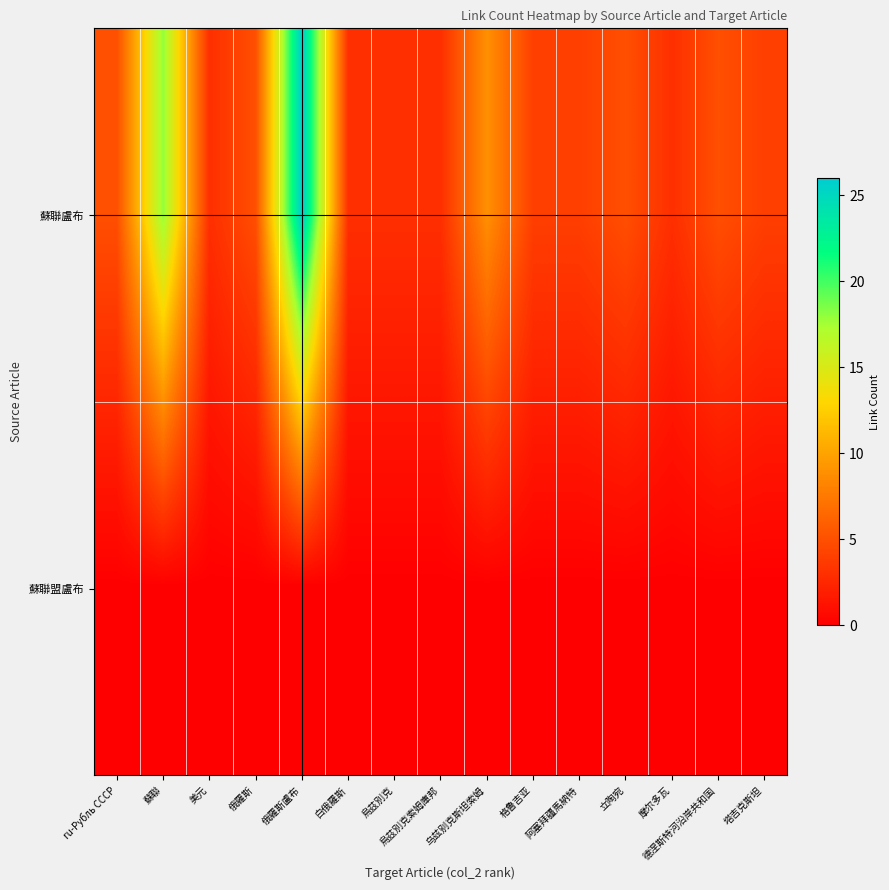

Reading left to right, what are all the values shown in this chart?

蘇聯盧布: ru-Рубль СССР=5	蘇聯=18	美元=3	俄羅斯=5	俄羅斯盧布=26	白俄羅斯=3	烏茲別克=3	烏茲別克索姆庫邦=3	乌兹别克斯坦索姆=9	格鲁吉亚=4	阿塞拜疆馬納特=4	立陶宛=5	摩尔多瓦=3	德涅斯特河沿岸共和国=5	塔吉克斯坦=4
蘇聯盟盧布: ru-Рубль СССР=0	蘇聯=0	美元=0	俄羅斯=0	俄羅斯盧布=0	白俄羅斯=0	烏茲別克=0	烏茲別克索姆庫邦=0	乌兹别克斯坦索姆=0	格鲁吉亚=0	阿塞拜疆馬納特=0	立陶宛=0	摩尔多瓦=0	德涅斯特河沿岸共和国=0	塔吉克斯坦=0